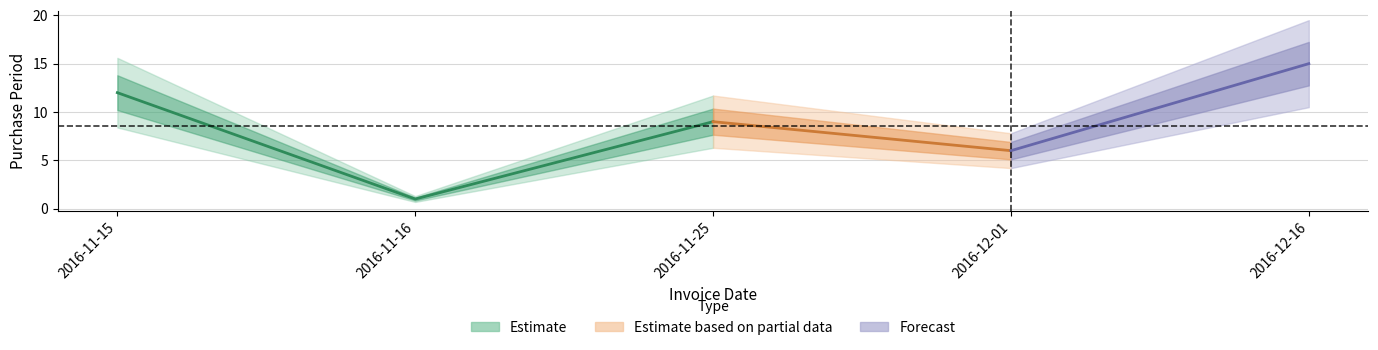

What is the difference between the values at 2016-11-25 and 2016-11-16?

8